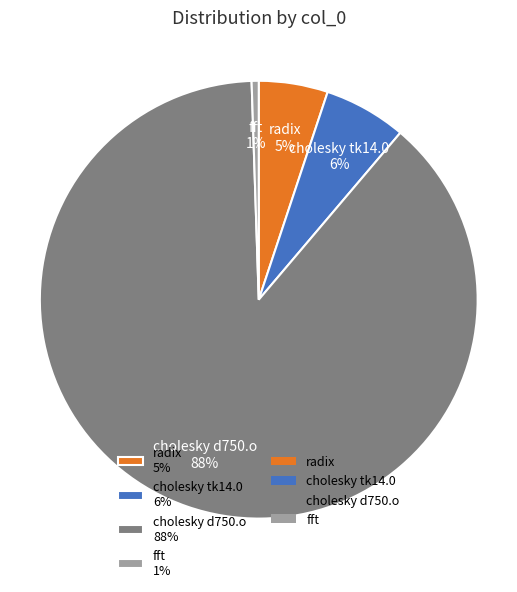

Combined, do cholesky d750.o 88% and radix 5% account for over 50%?

Yes